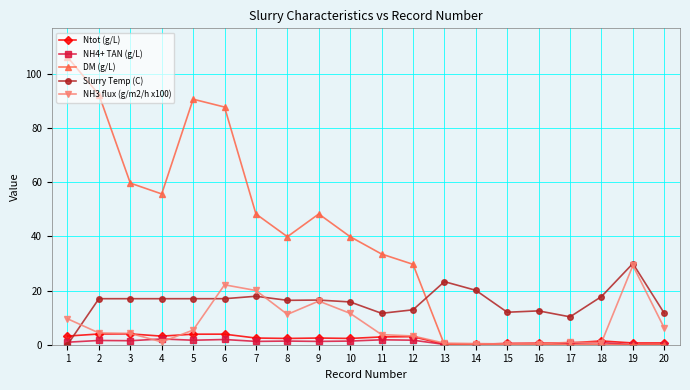

Which series has the largest range (max minus min)?

DM (g/L)